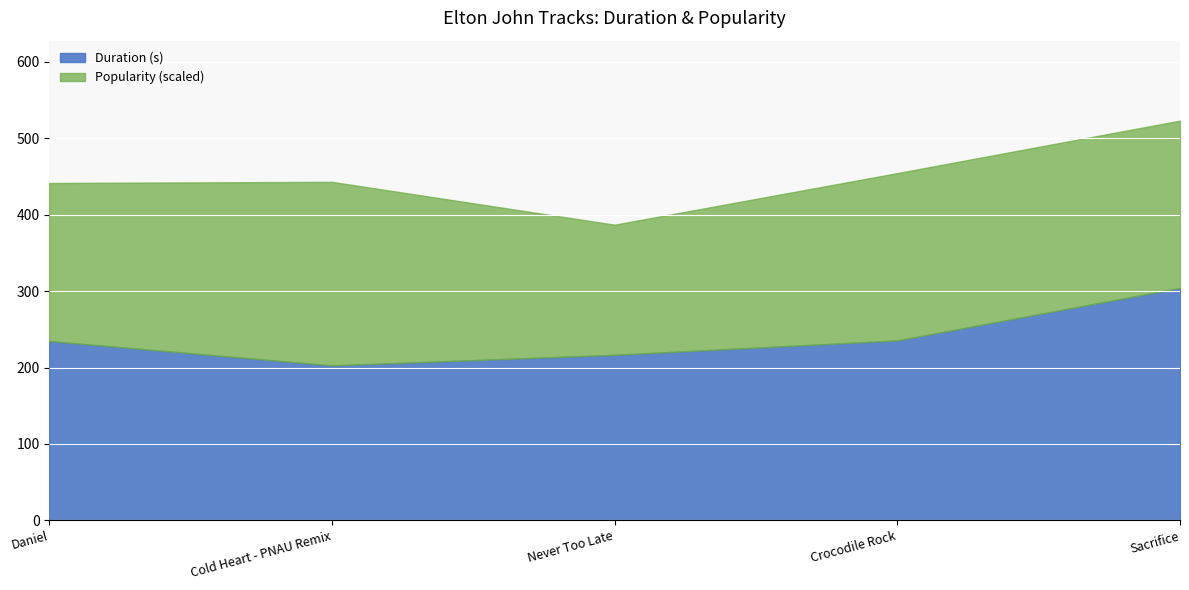

The value of Popularity at Never Too Late is 24.6. True or false?

False